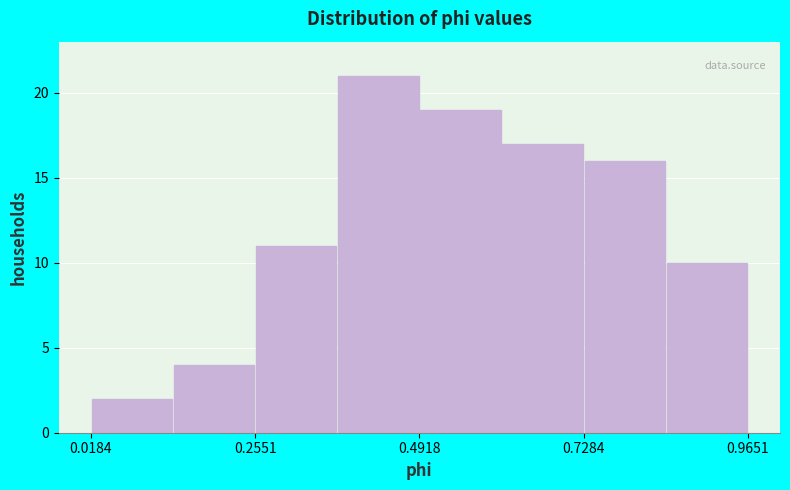

Around what value on the x-axis is the tallest bar? Give the approximate position of its centre, as read against the axis.

0.45